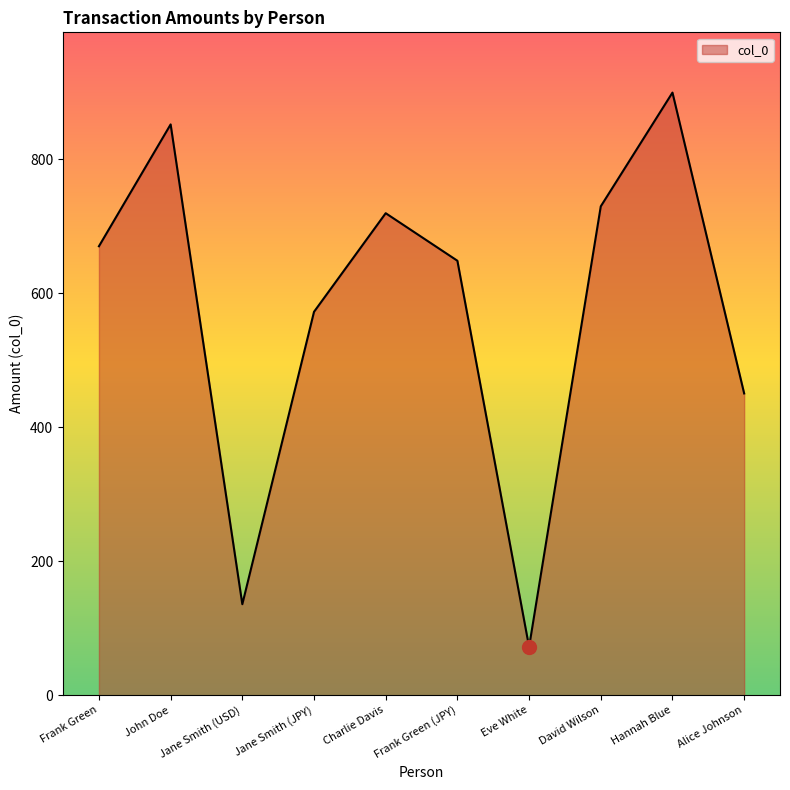

How many interior local valleys (lower than both neighbors) does the data have?

2